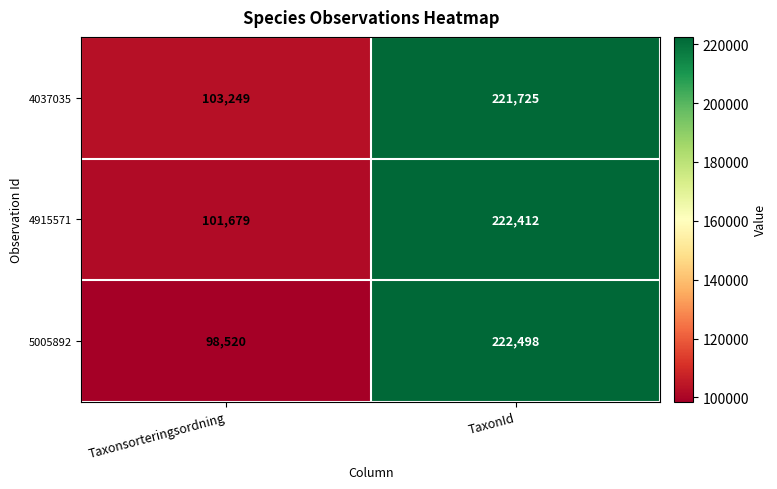

At which label is 4037035 closest to 162487?

Taxonsorteringsordning